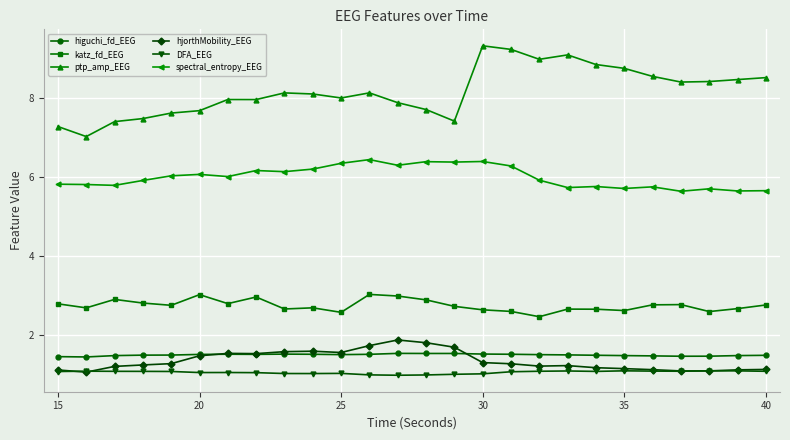

Which series has the largest range (max minus min)?

ptp_amp_EEG